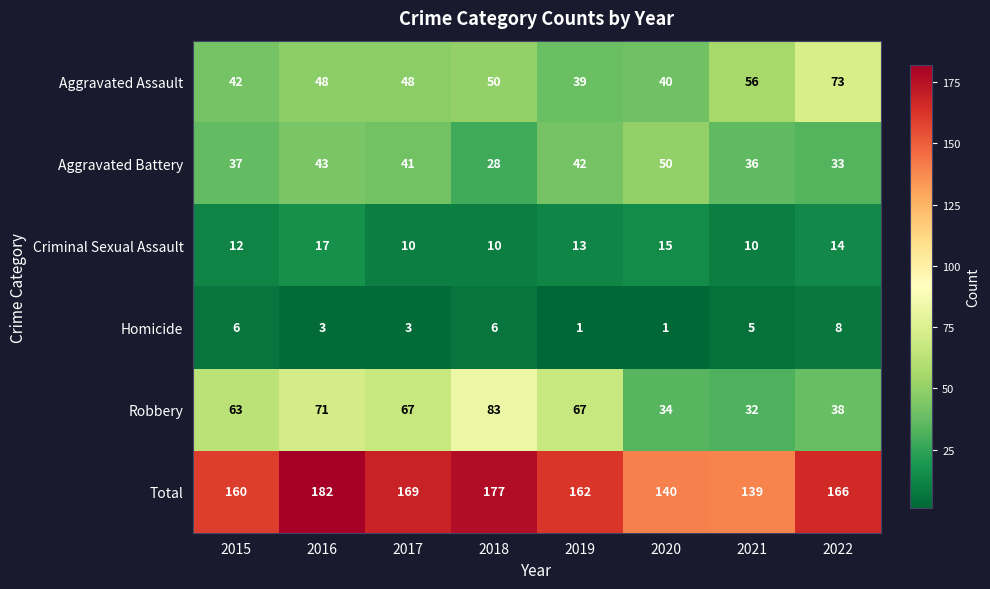

How many Criminal Sexual Assault values are between 10 and 15?

7